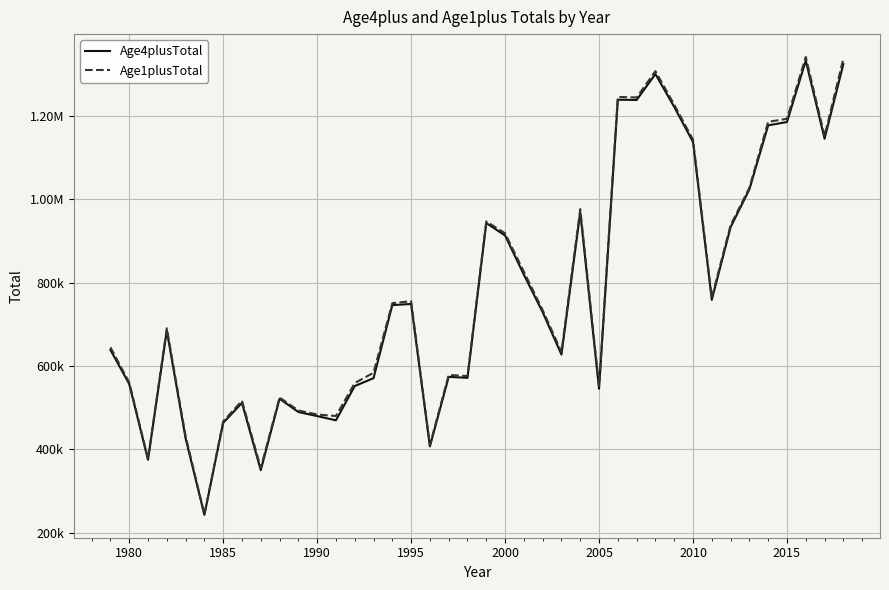

Does the chart have visible grid lines?

Yes